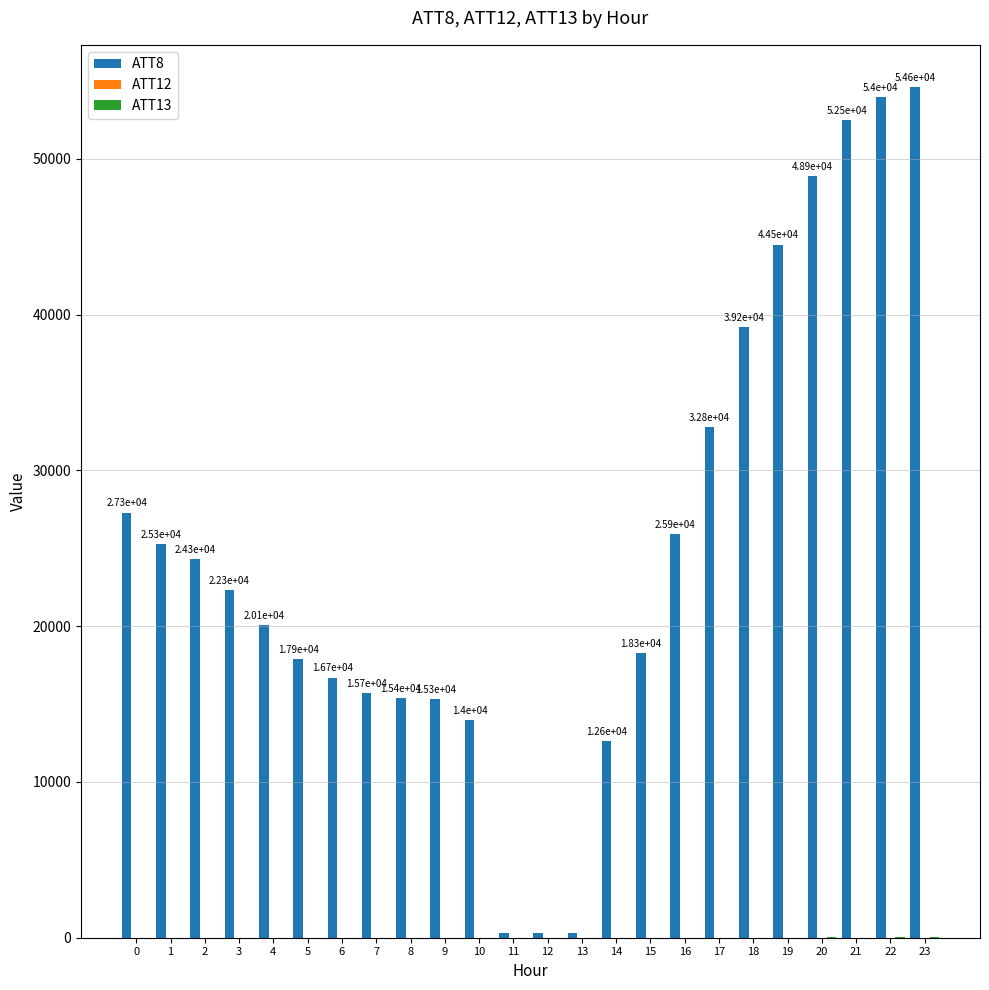

The value of ATT8 at 20 is 48900.0. True or false?

True